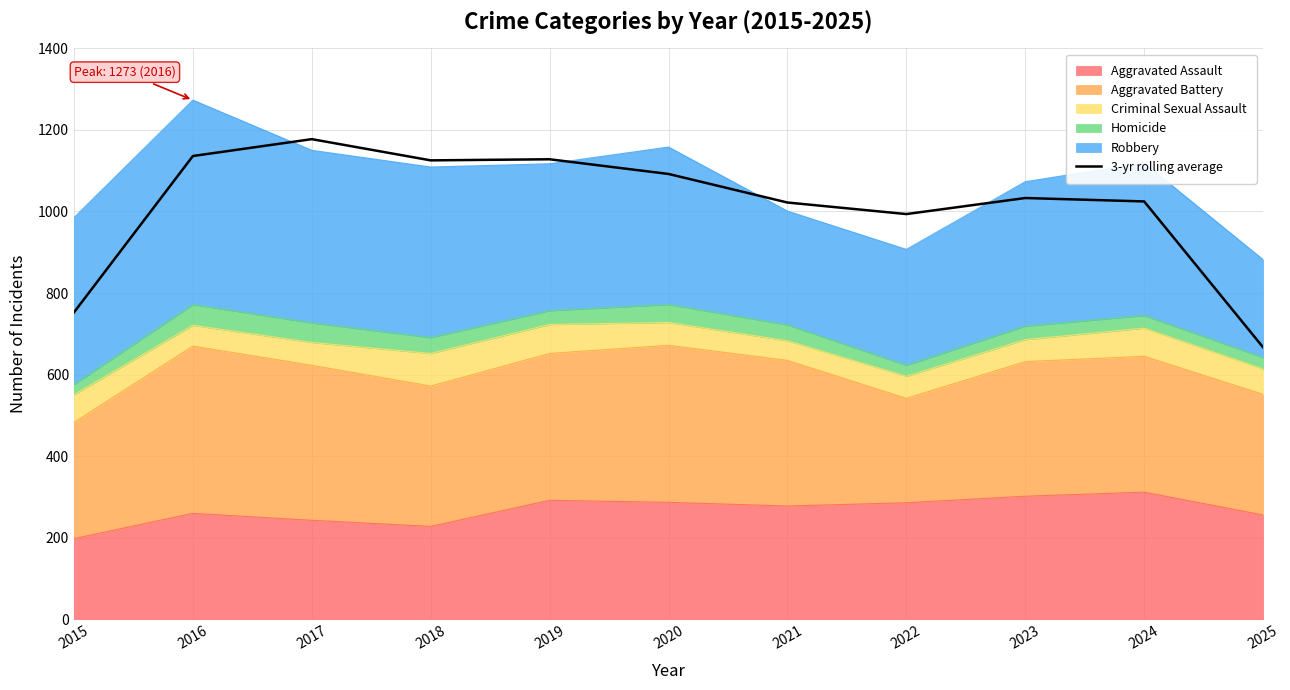

At which label is the value closest to 922?

2022